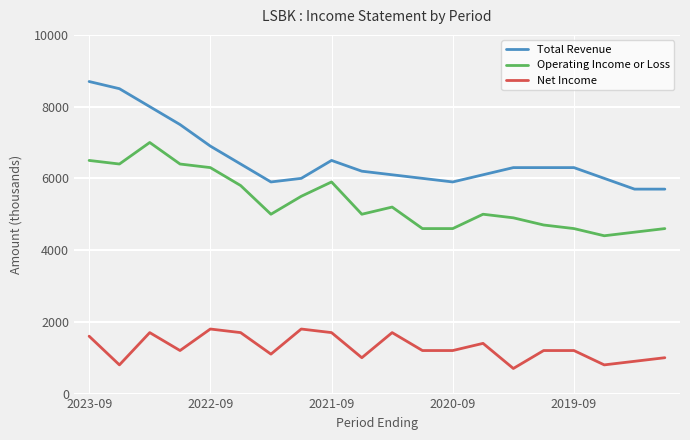

List the series in order of their peak value, highest first.

Total Revenue, Operating Income or Loss, Net Income